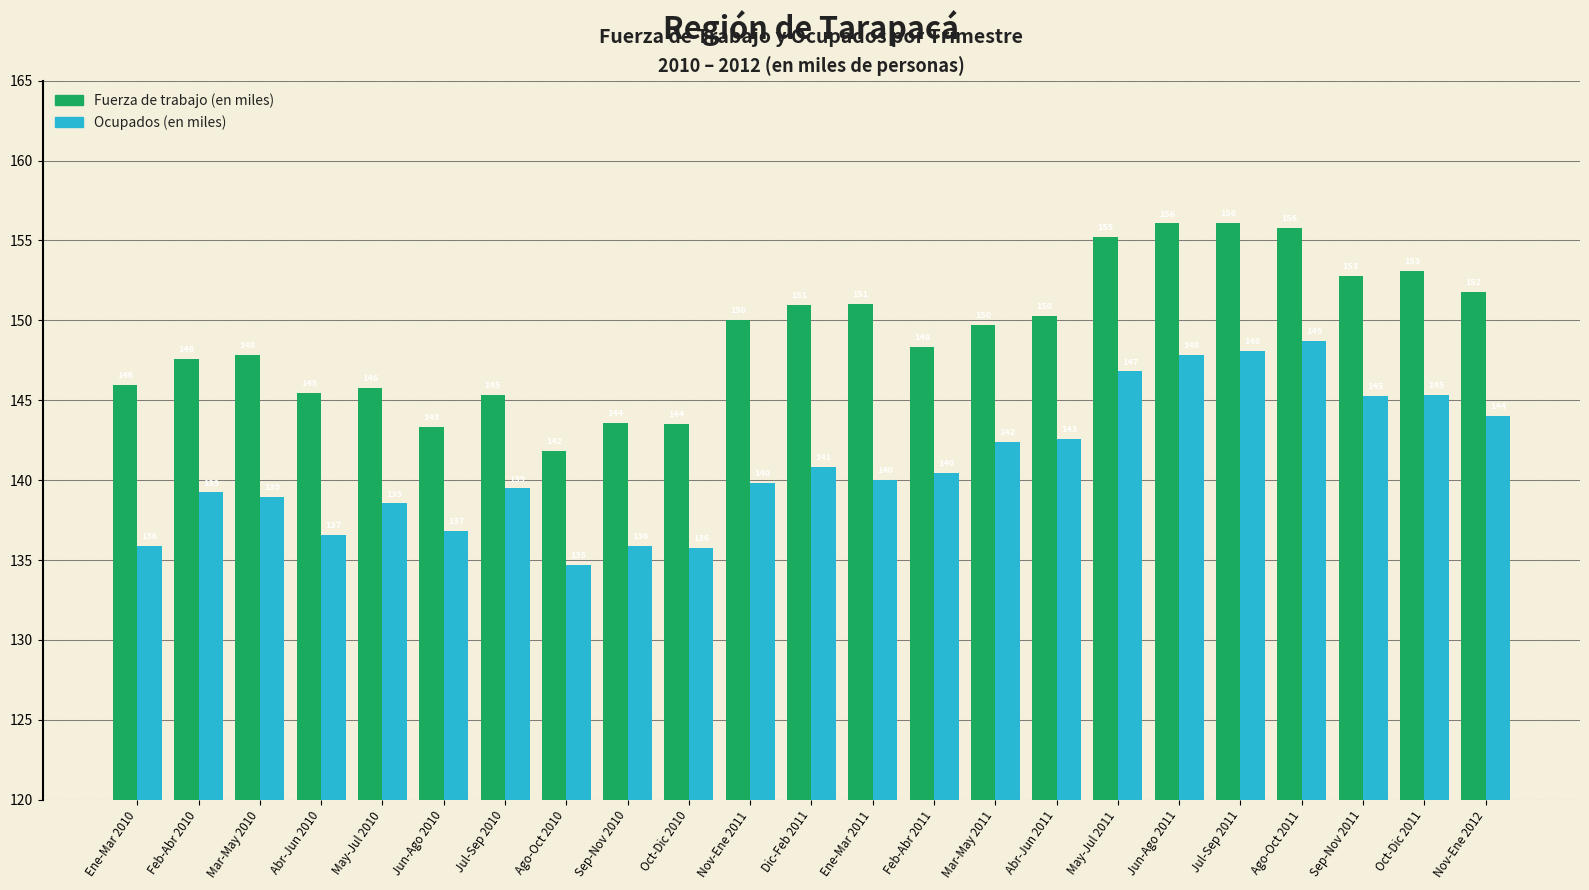

True or false: Ocupados (en miles) has a value of 183.4 at Oct-Dic 2010.

False